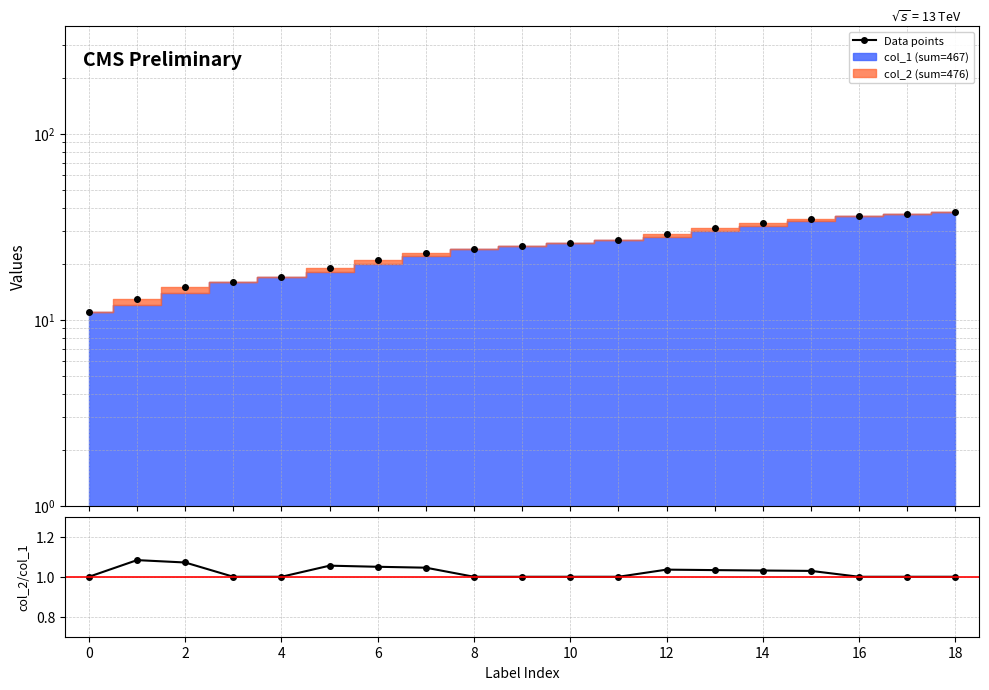

The value of Data points at 13 is 49.3. True or false?

False